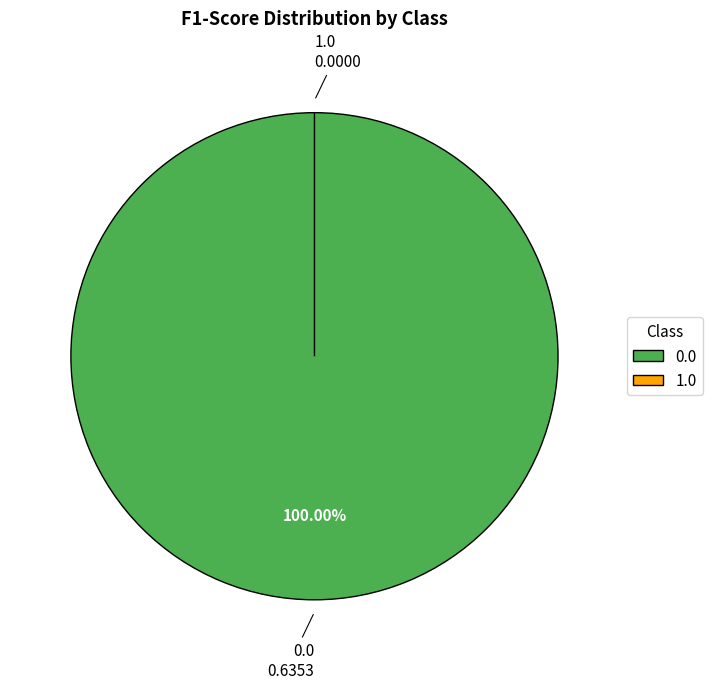

Is it true that 1.0 is 0% of the pie?

True